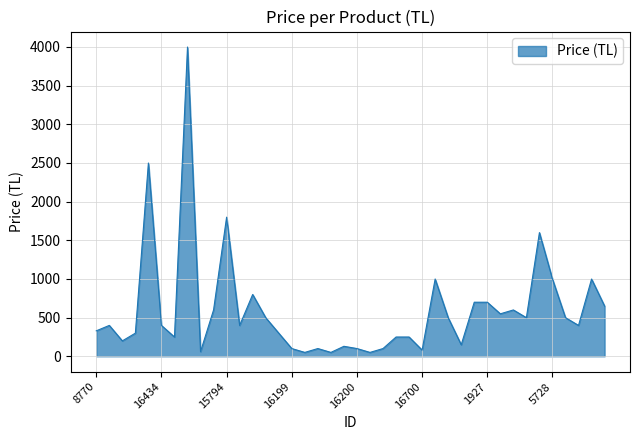

What is the maximum value shown in the chart?

3999.0